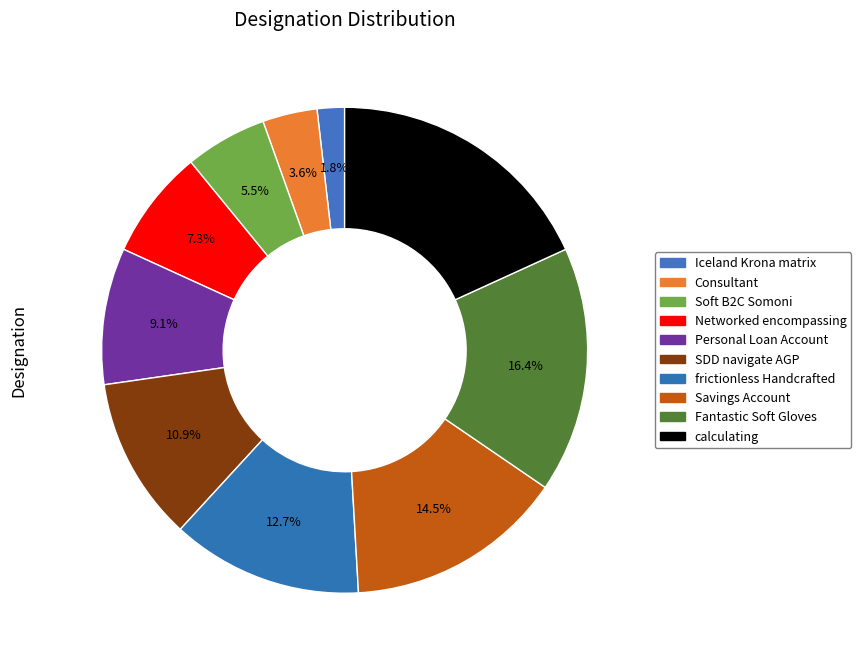

True or false: Fantastic Soft Gloves accounts for 16% of the total.

True